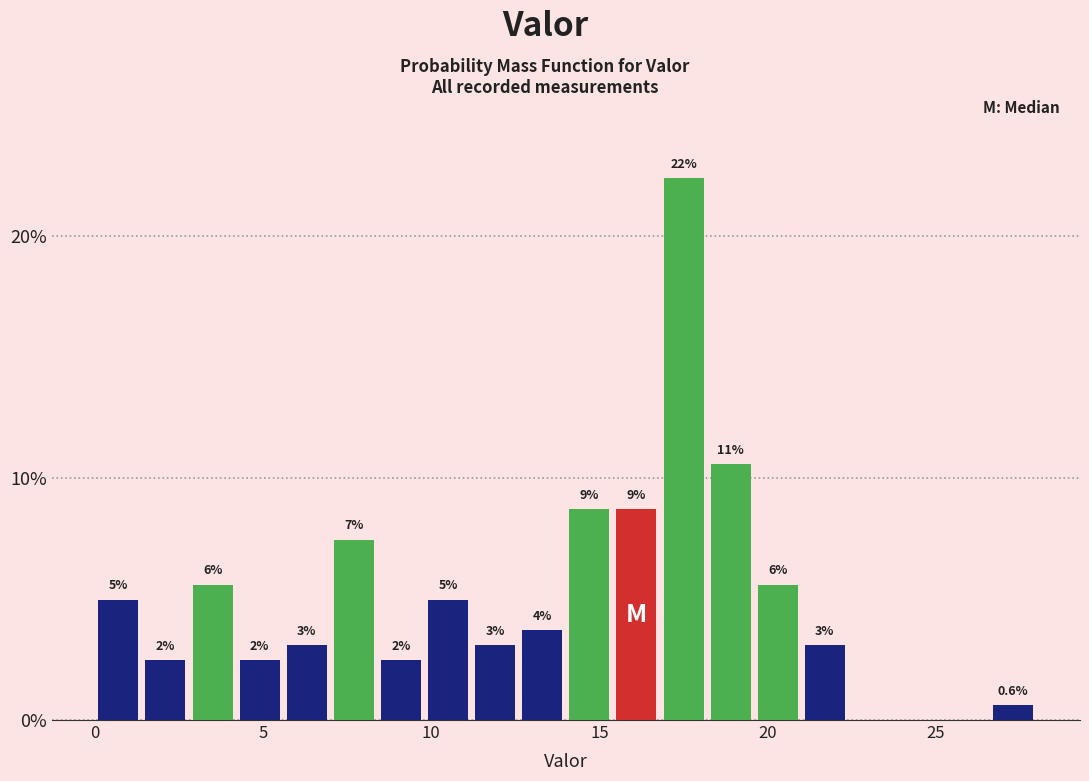

Read against the x-axis, roughly where is the centre of the tallest bar?

17.5